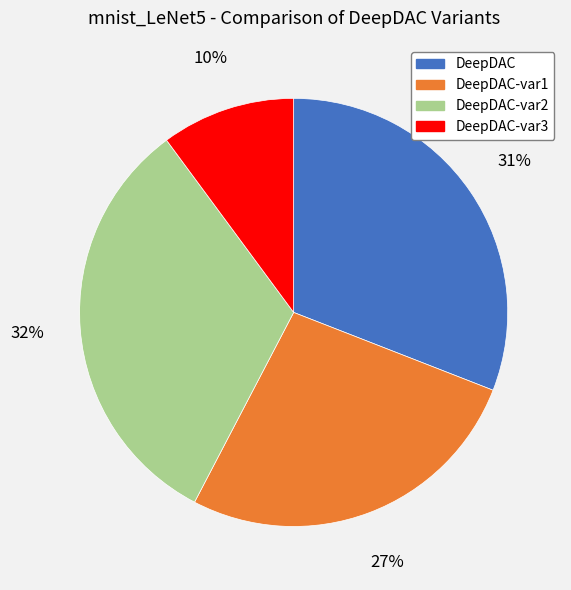

Approximately how many times larger is the value at DeepDAC-var2 compared to DeepDAC-var3?

3.2